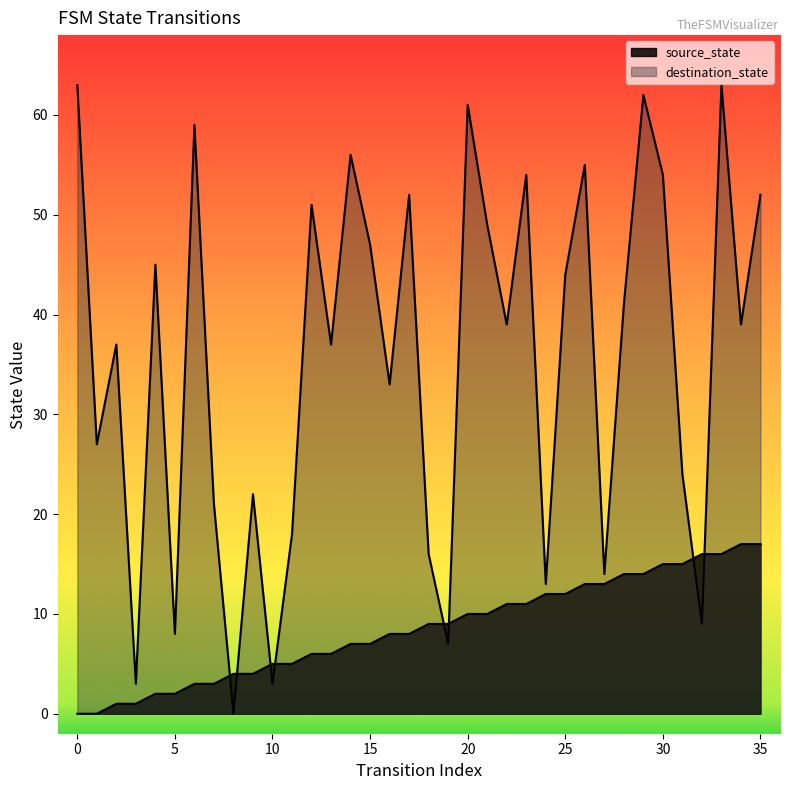

Which series has the largest Y range (max minus min)?

destination_state